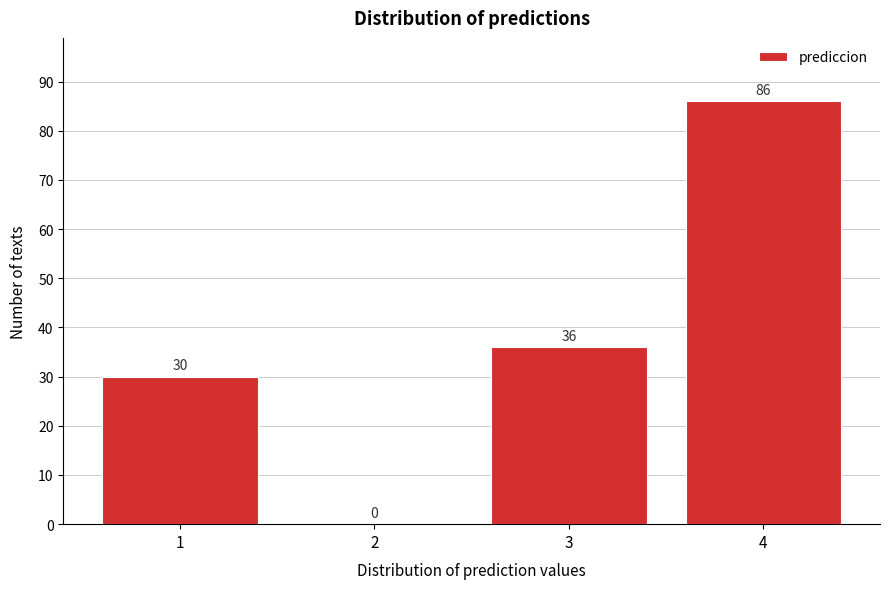

Reading left to right, transcribe all the data shown in this chart.

1=30	2=0	3=36	4=86